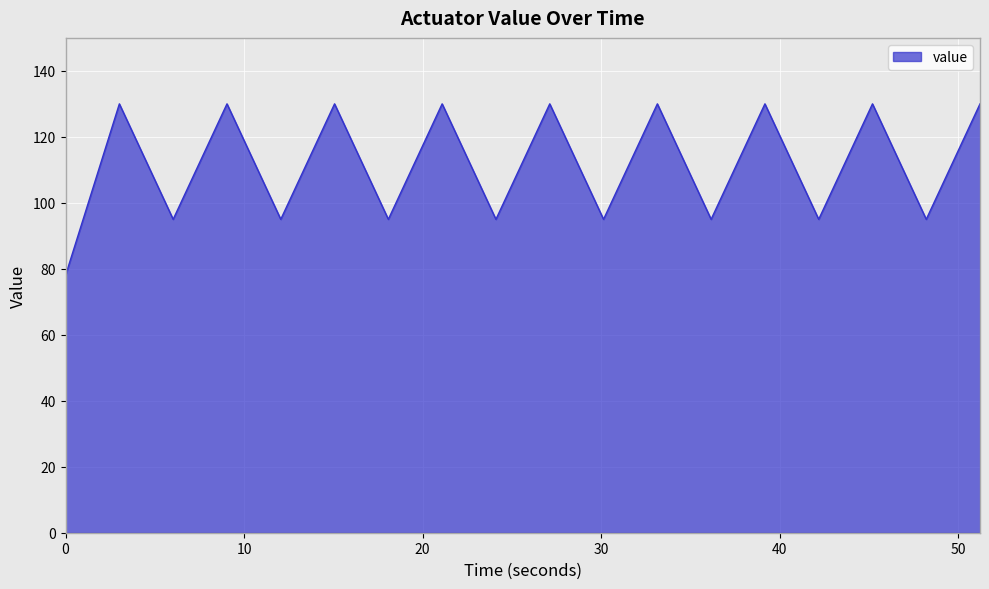

What is the minimum value shown in the chart?

78